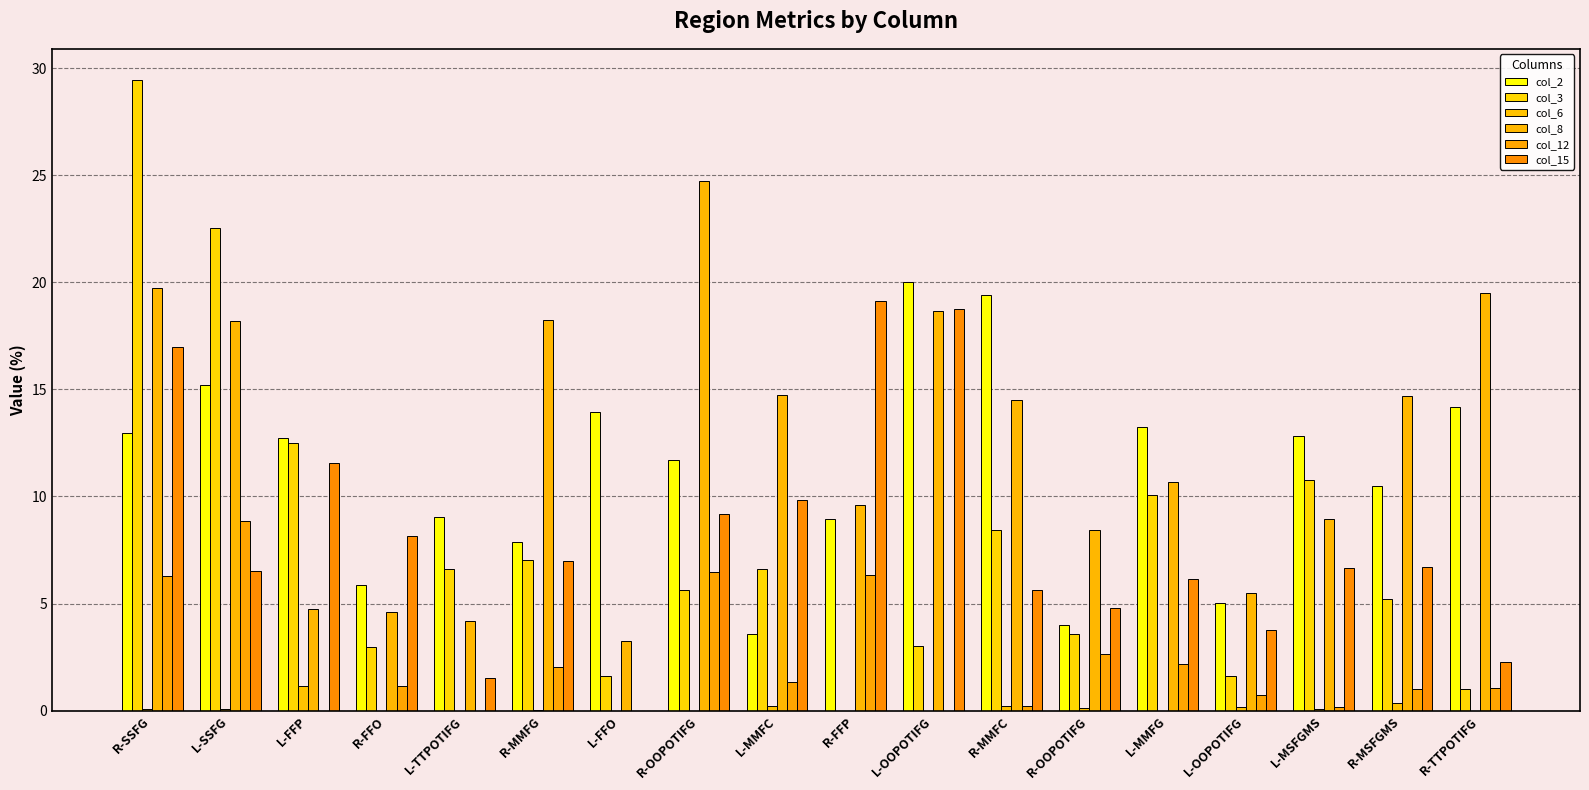

Where is col_15 nearest to the value 9?

R-OOPOTIFG